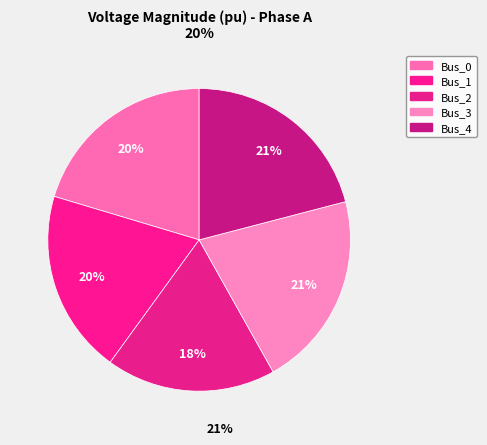

Which slice is the smallest?

Bus_2